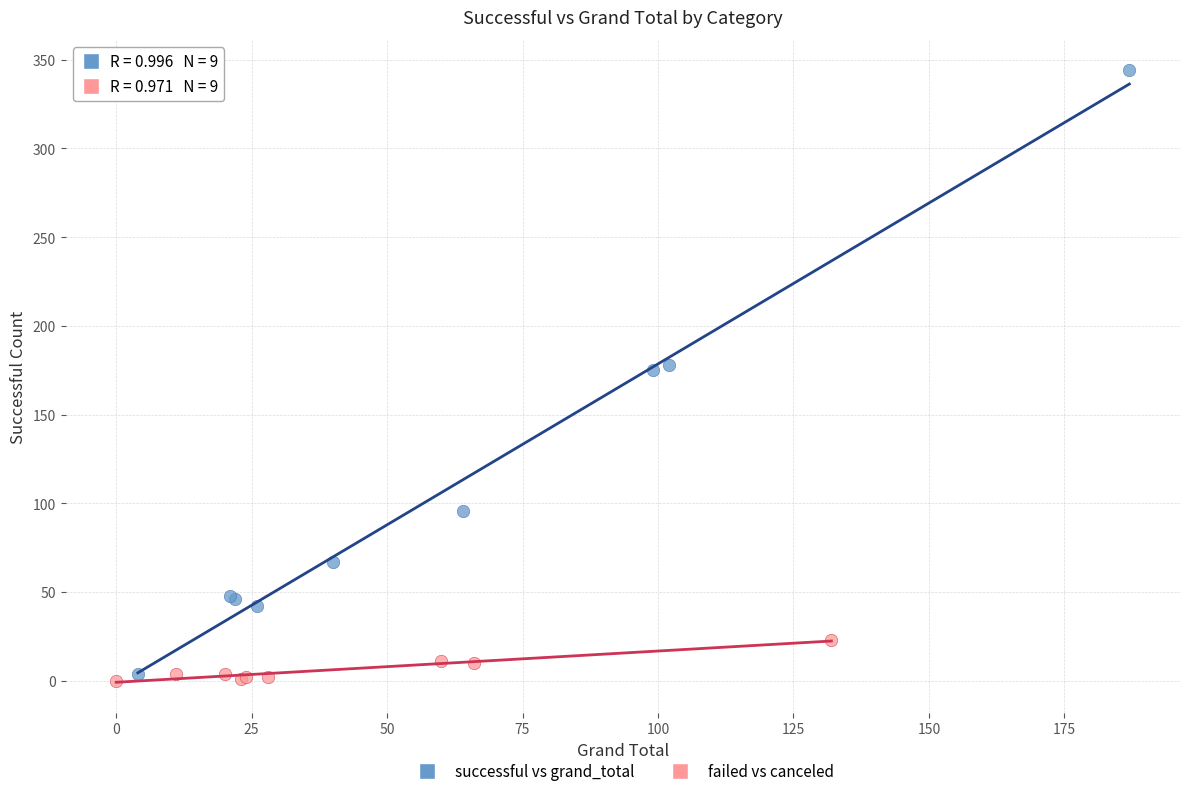

Which series contains the highest Y value?

successful vs grand_total